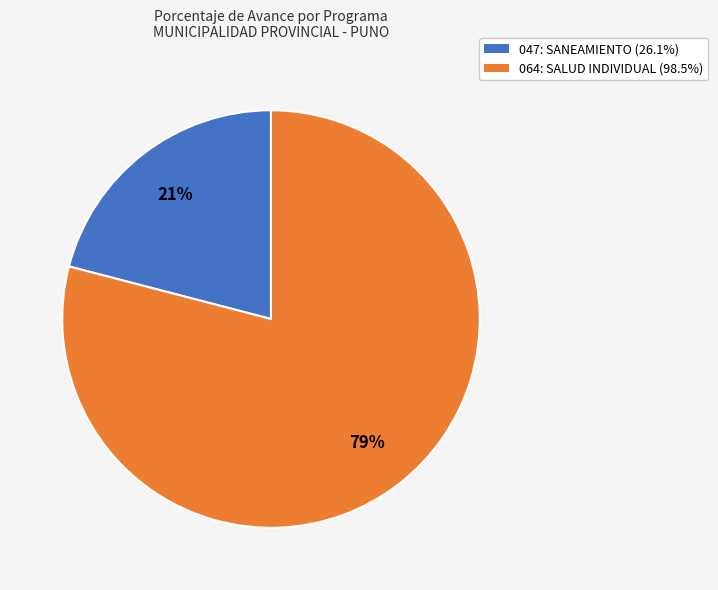

What is the ratio of the value at 064: SALUD INDIVIDUAL (98.5%) to the value at 047: SANEAMIENTO (26.1%)?

3.8